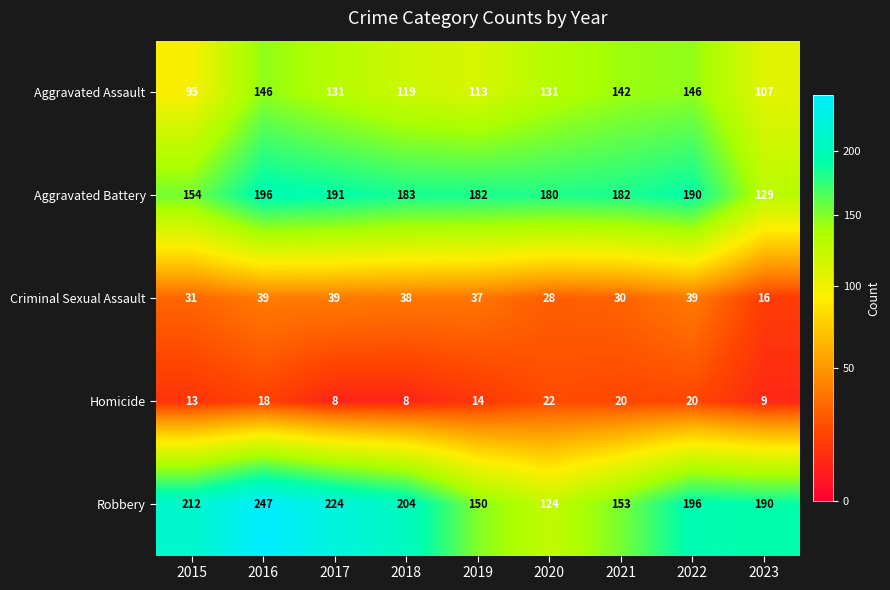

At which label is Homicide closest to 15?

2019